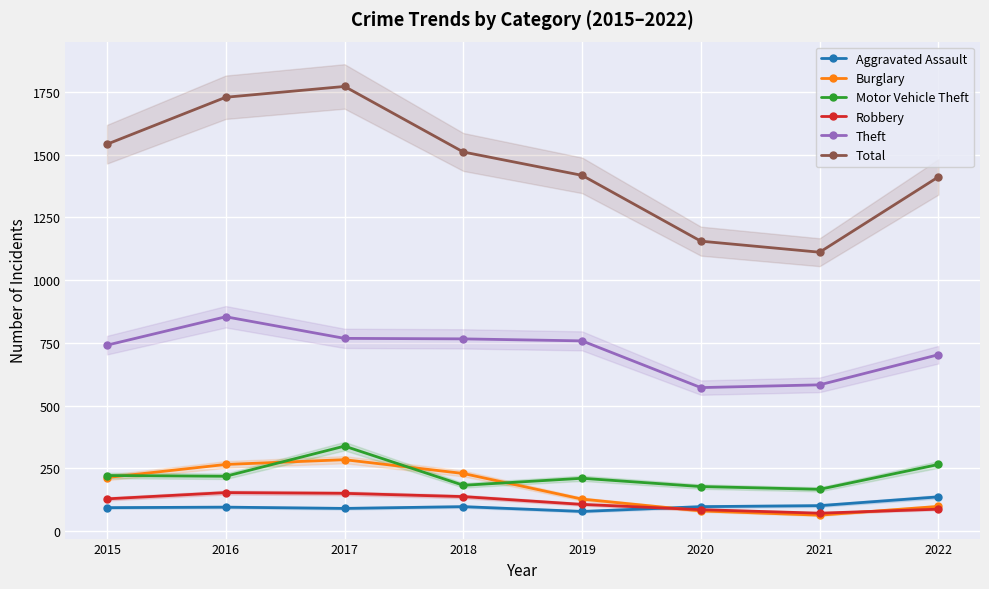

Where is the first local maximum for Total?

2017